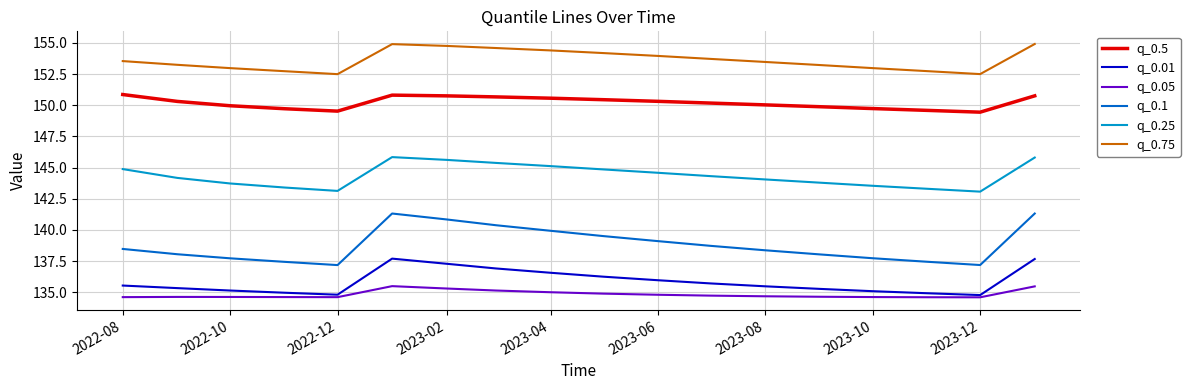

What is the maximum value for q_0.1?

141.3